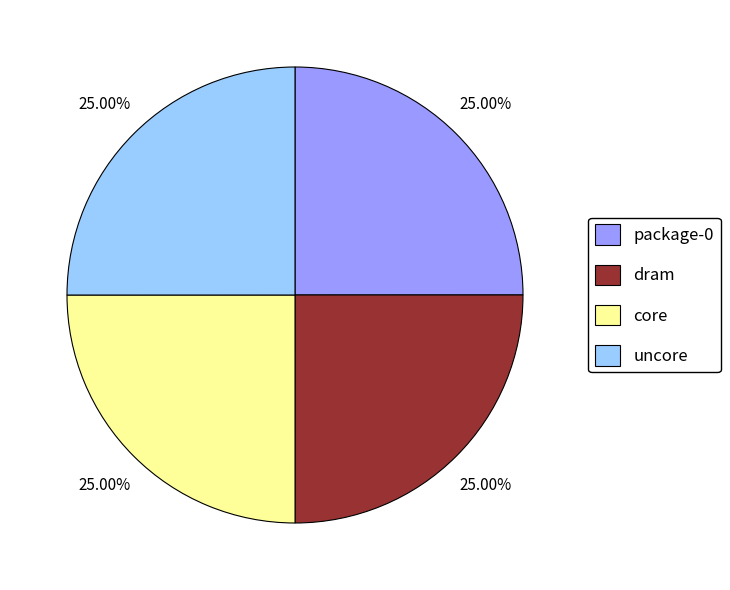

What percentage is NOT represented by package-0?

75.0%